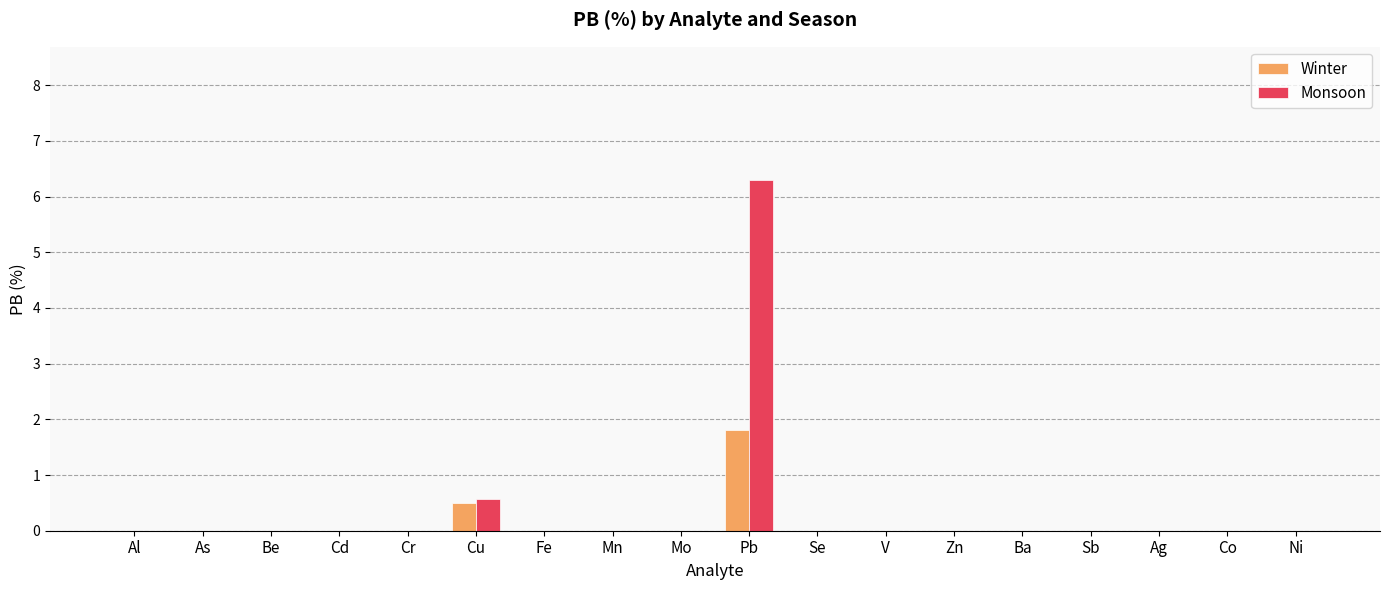

Reading left to right, list all the values displayed in this chart.

Winter: 0.0	0.0	0.0	0.0	0.0	0.5	0.0	0.0	0.0	1.8	0.0	0.0	0.0	0.0	0.0	0.0	0.0	0.0
Monsoon: 0.0	0.0	0.0	0.0	0.0	0.6	0.0	0.0	0.0	6.3	0.0	0.0	0.0	0.0	0.0	0.0	0.0	0.0